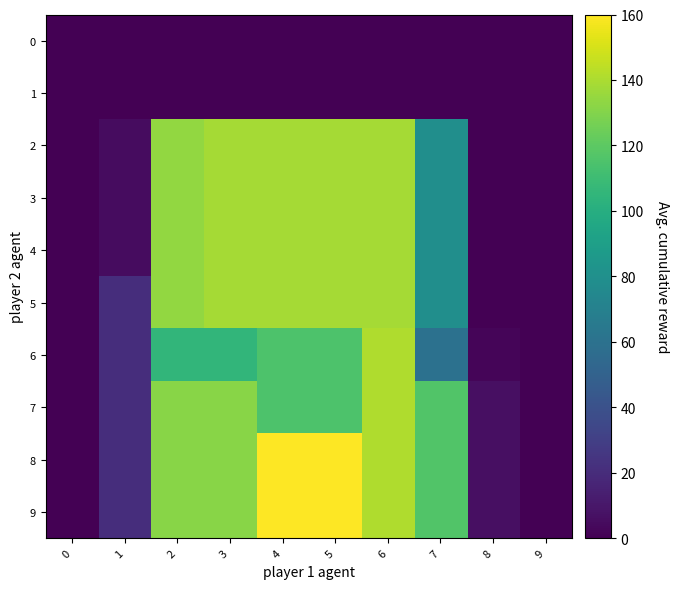

How many categories are shown in the chart?

10